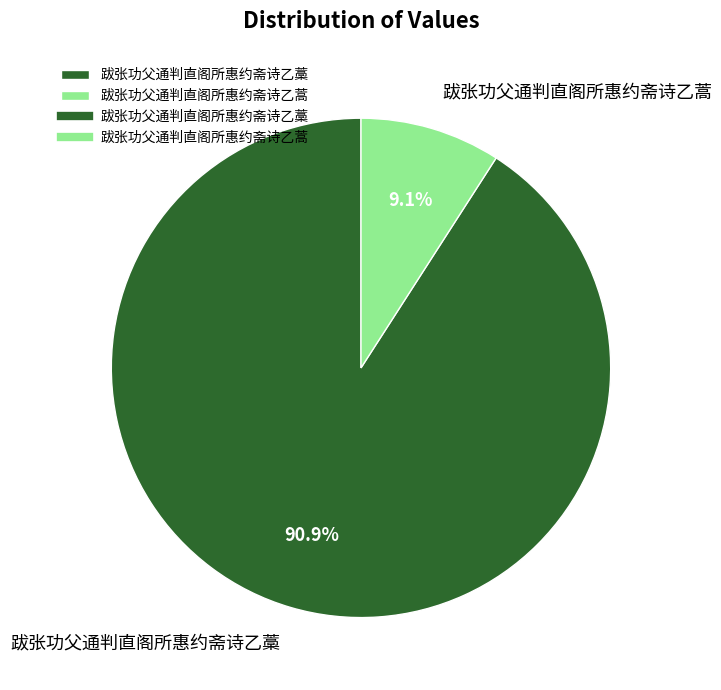

How many slices are in this pie chart?

2